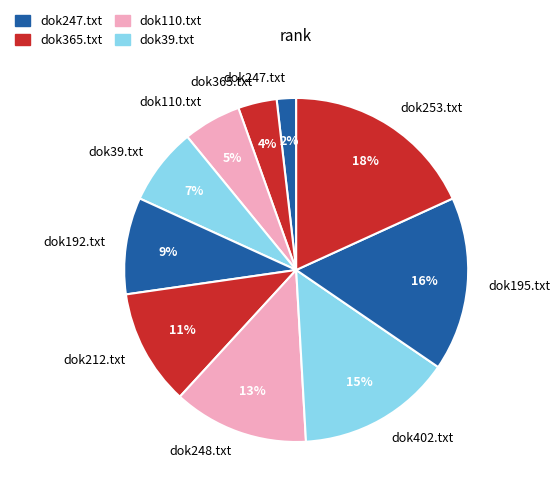

What percentage is the dok110.txt slice, to the nearest percent?

5%